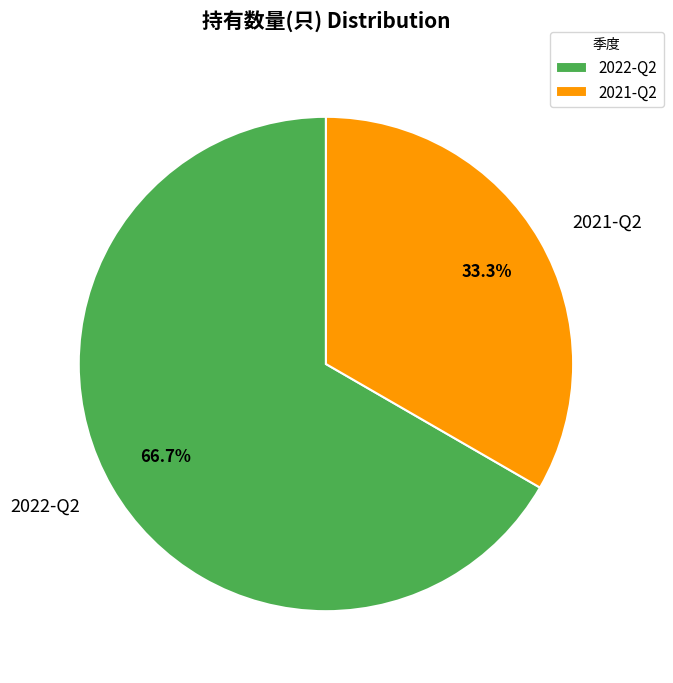

Which has a higher value, 2021-Q2 or 2022-Q2?

2022-Q2